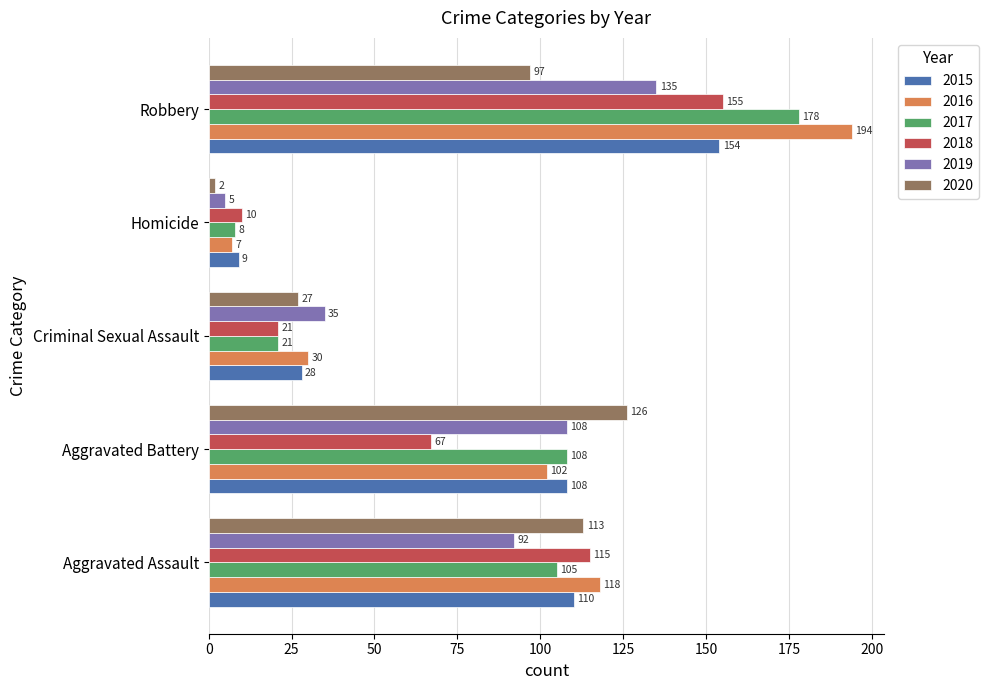

Is the value of 2017 at Criminal Sexual Assault greater than the value of 2019 at Homicide?

Yes